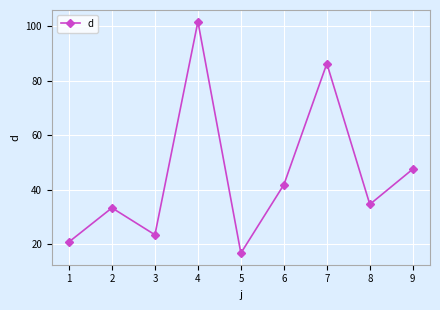

True or false: the data shows 15.5 at 3.

False